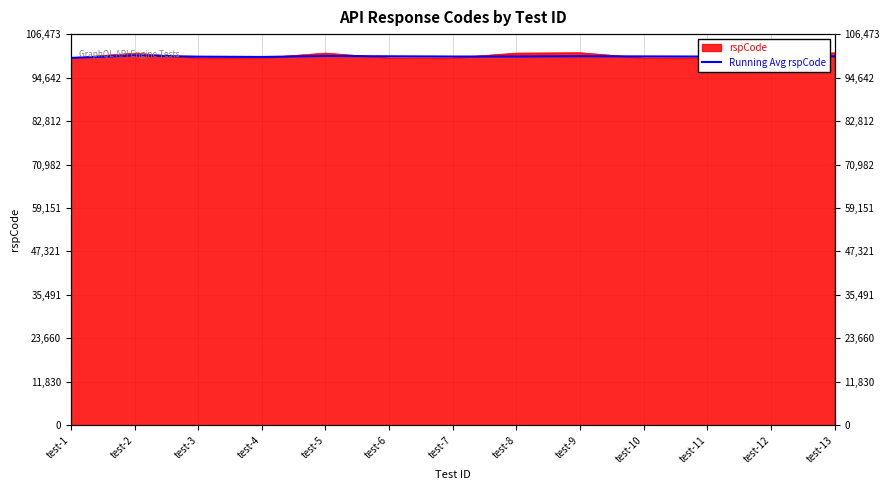

How many lines are shown in the chart?

1